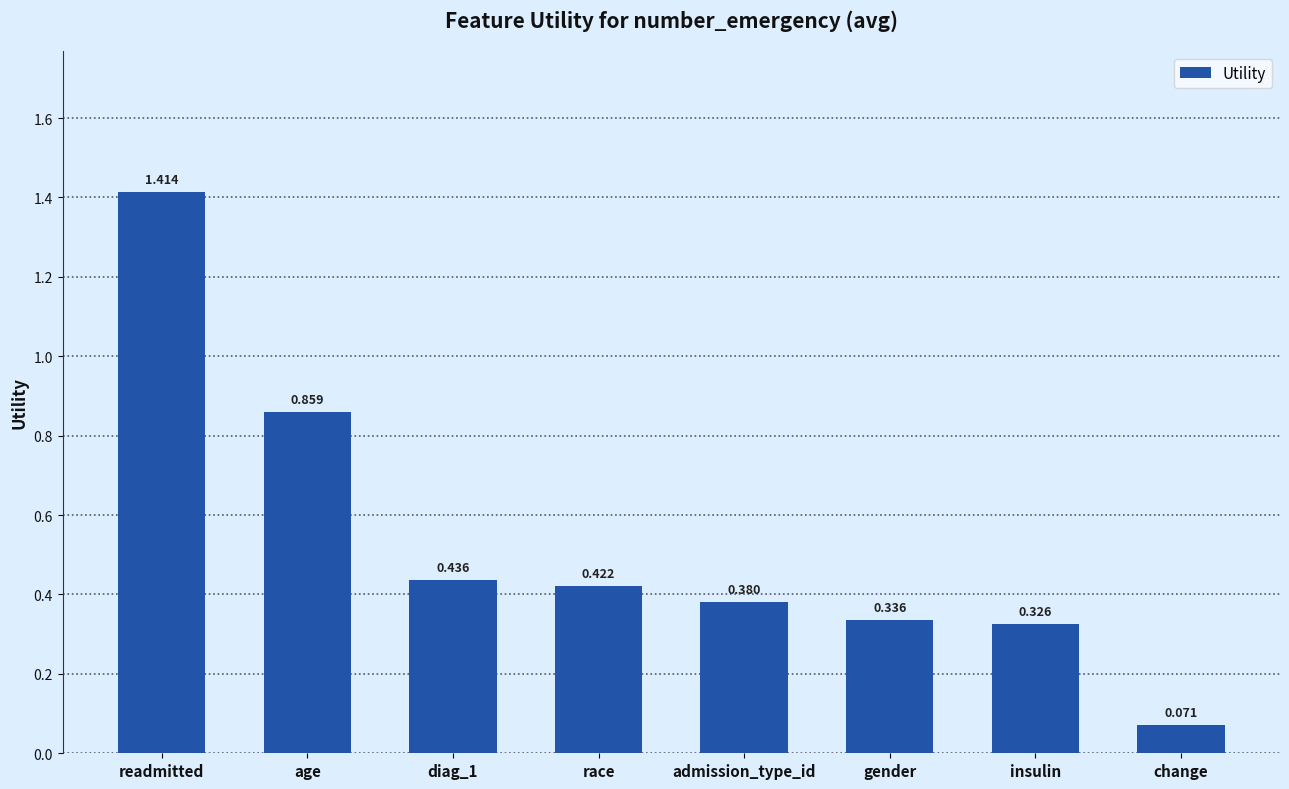

Which has a higher value, admission_type_id or diag_1?

diag_1